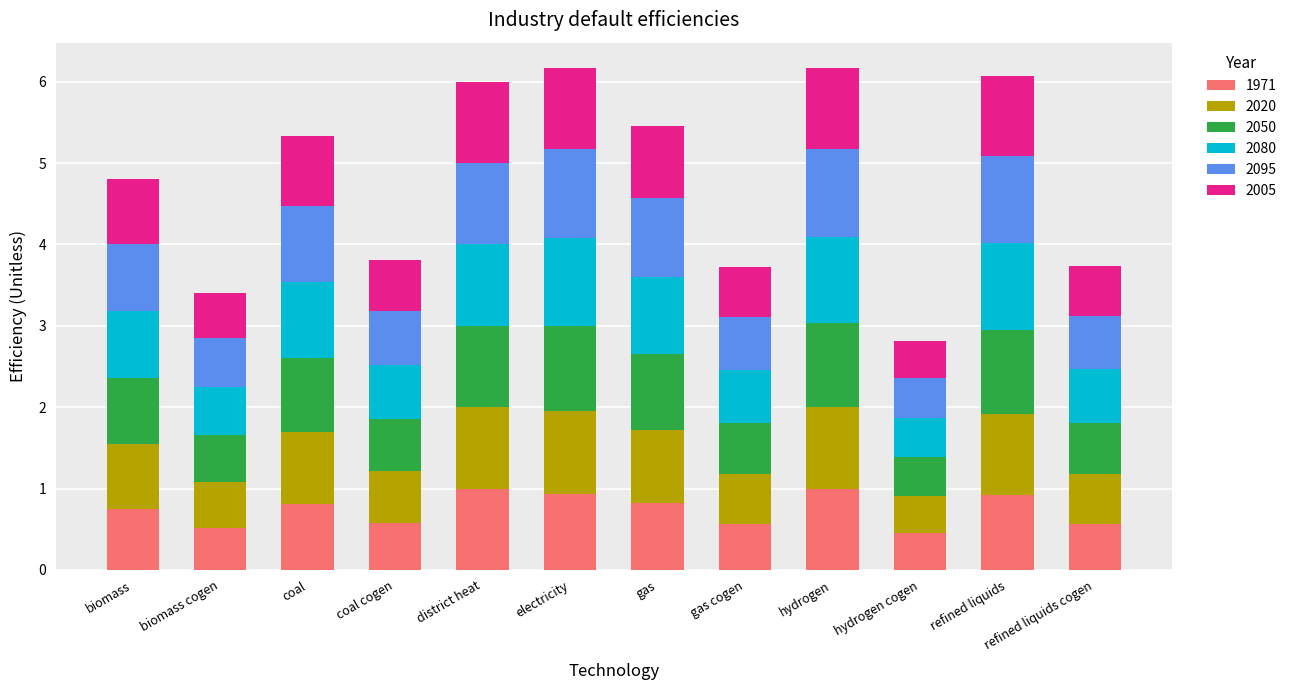

What is the difference between the second highest and minimum values in the 1971 series?

0.5